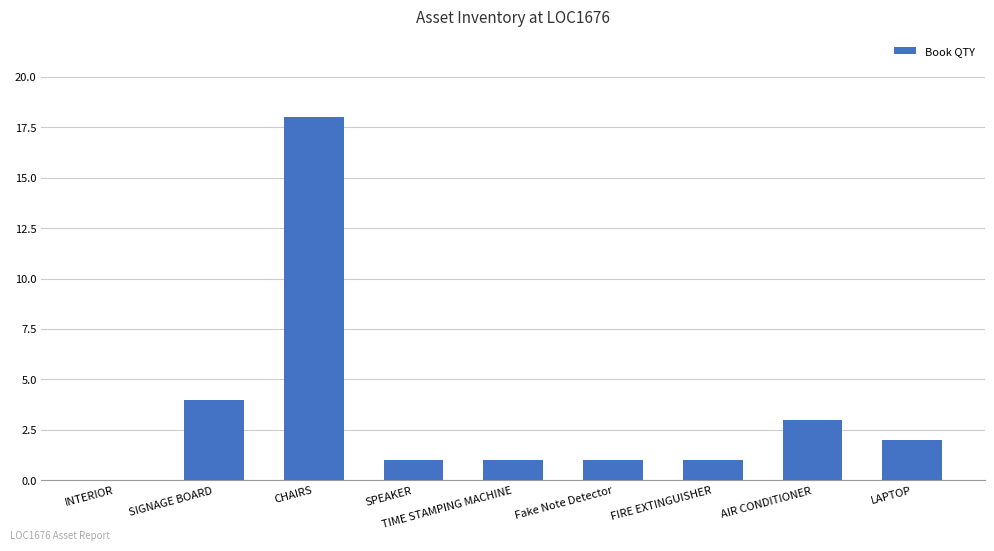

Where is the data nearest to the value 9?

SIGNAGE BOARD